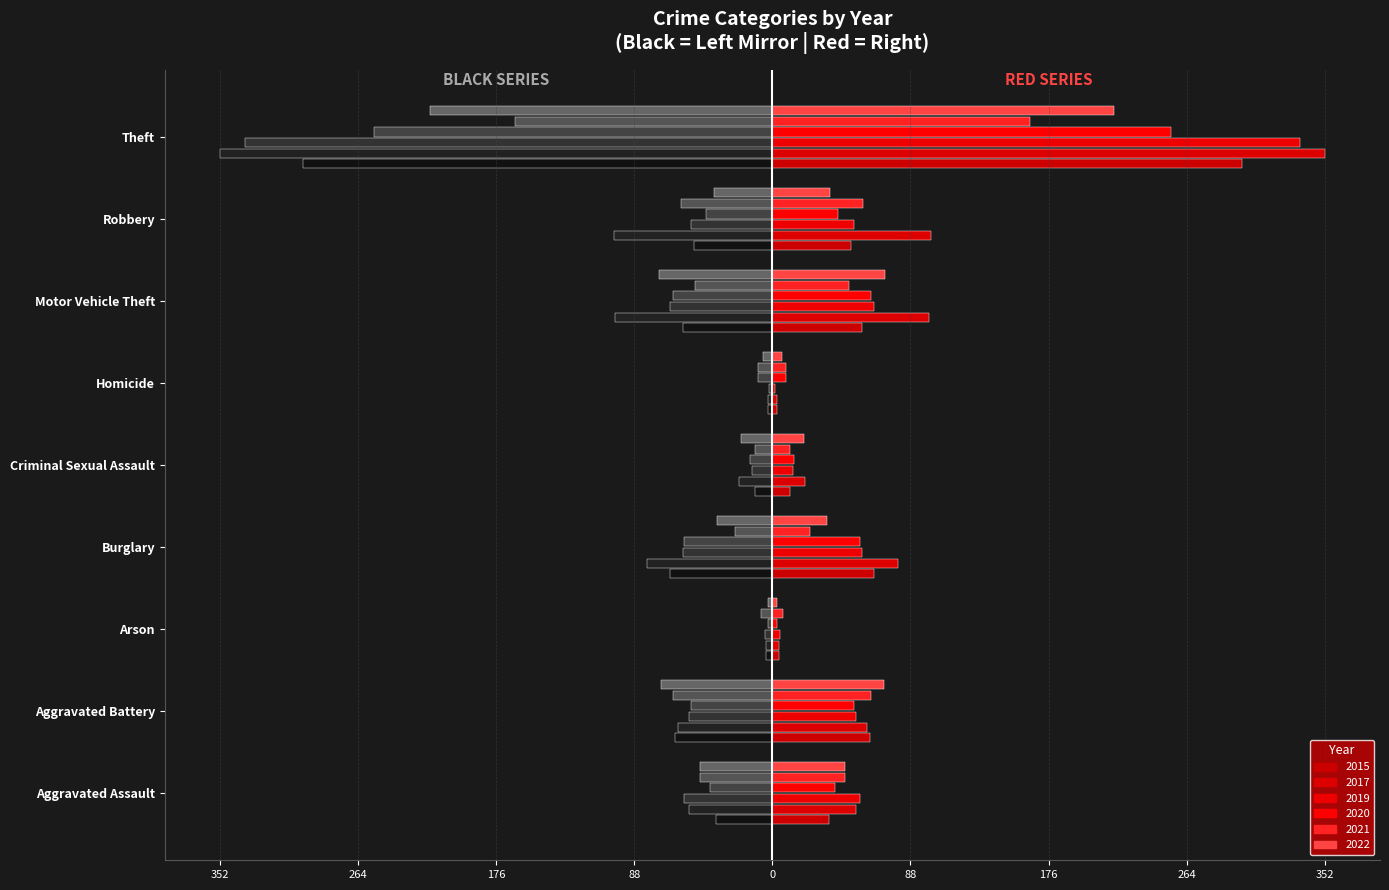

Does the chart contain any negative values?

Yes